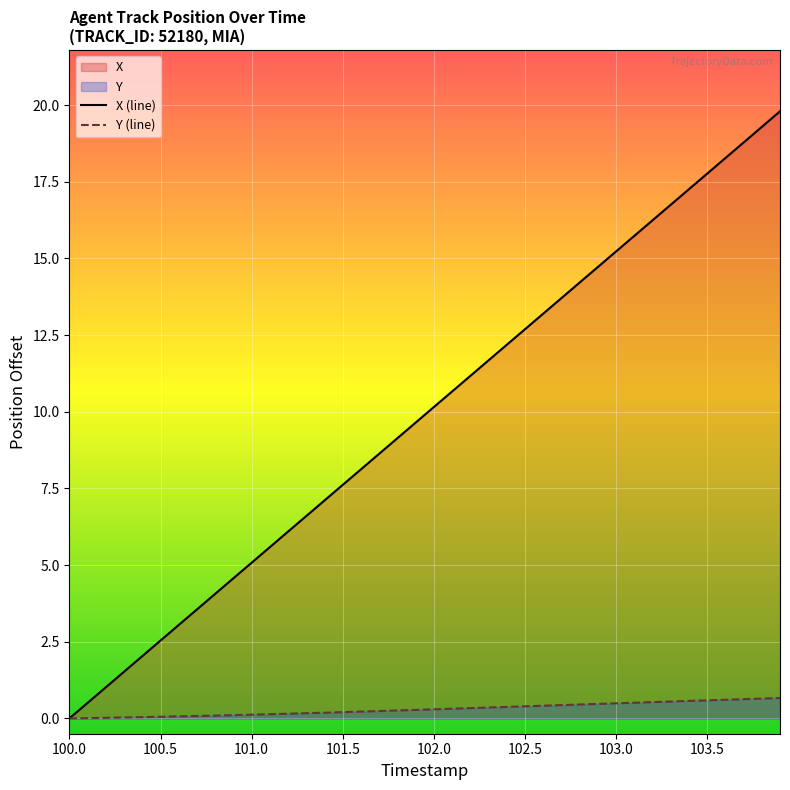

The X (line) series shows 7.1 at 103.0. True or false?

False